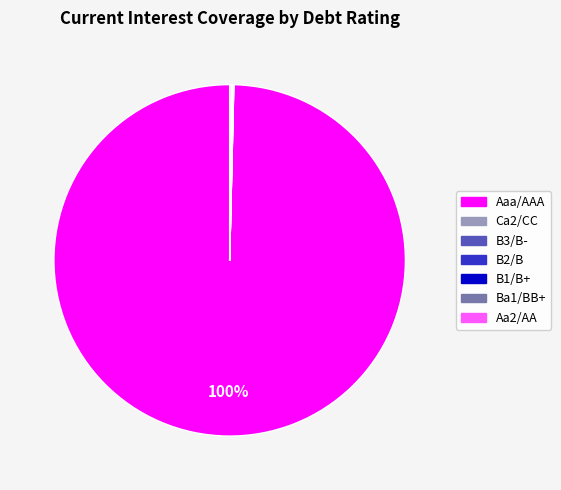

To the nearest percent, what is the average slice percentage?

14%